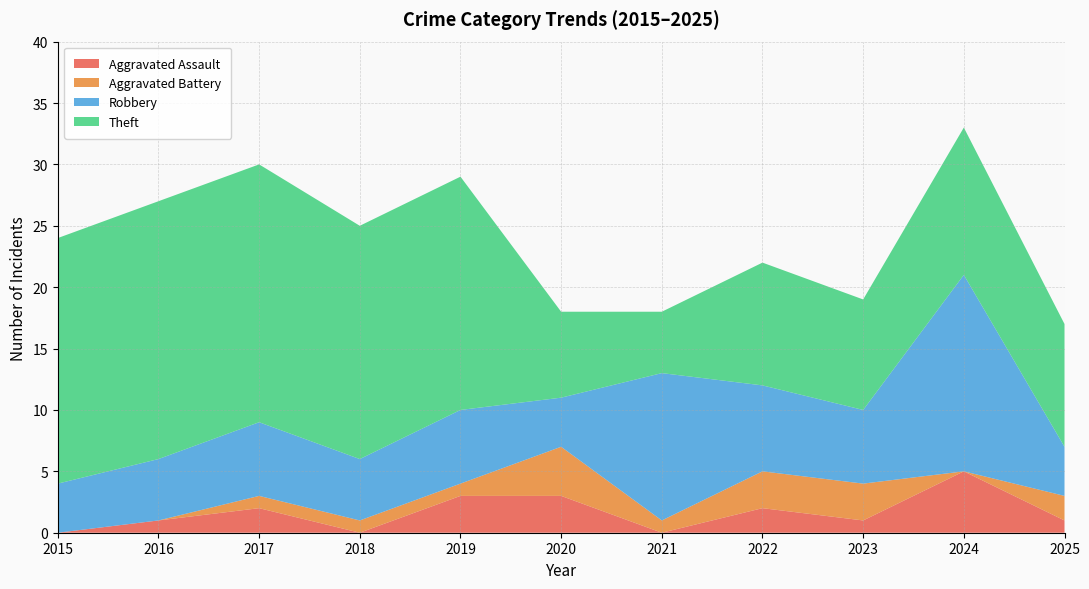

Reading left to right, extract all data points from this chart.

Aggravated Assault: 0	1	2	0	3	3	0	2	1	5	1
Aggravated Battery: 0	0	1	1	1	4	1	3	3	0	2
Robbery: 4	5	6	5	6	4	12	7	6	16	4
Theft: 20	21	21	19	19	7	5	10	9	12	10